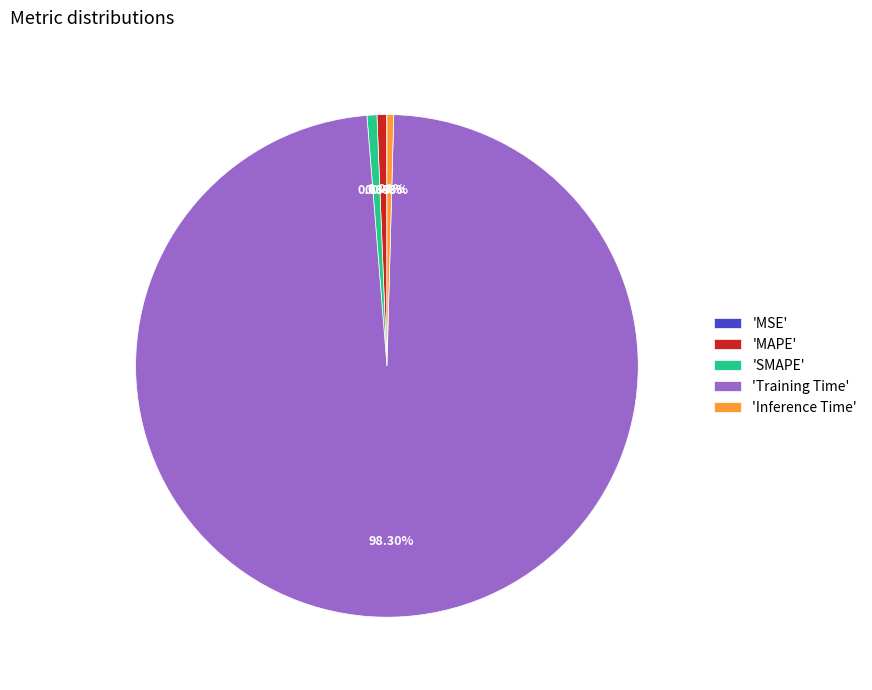

Which has a higher value, 'MAPE' or 'Training Time'?

'Training Time'